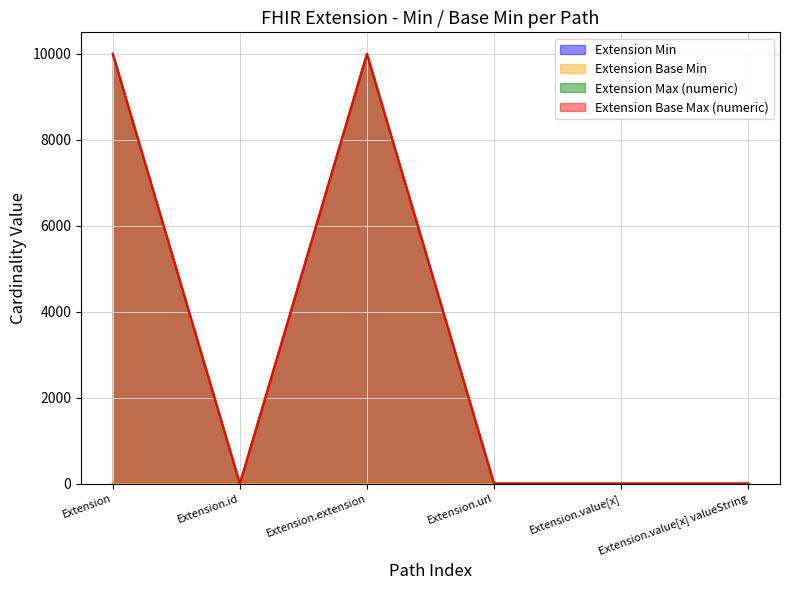

True or false: Extension Base Min has a value of 0 at Extension.id.

False